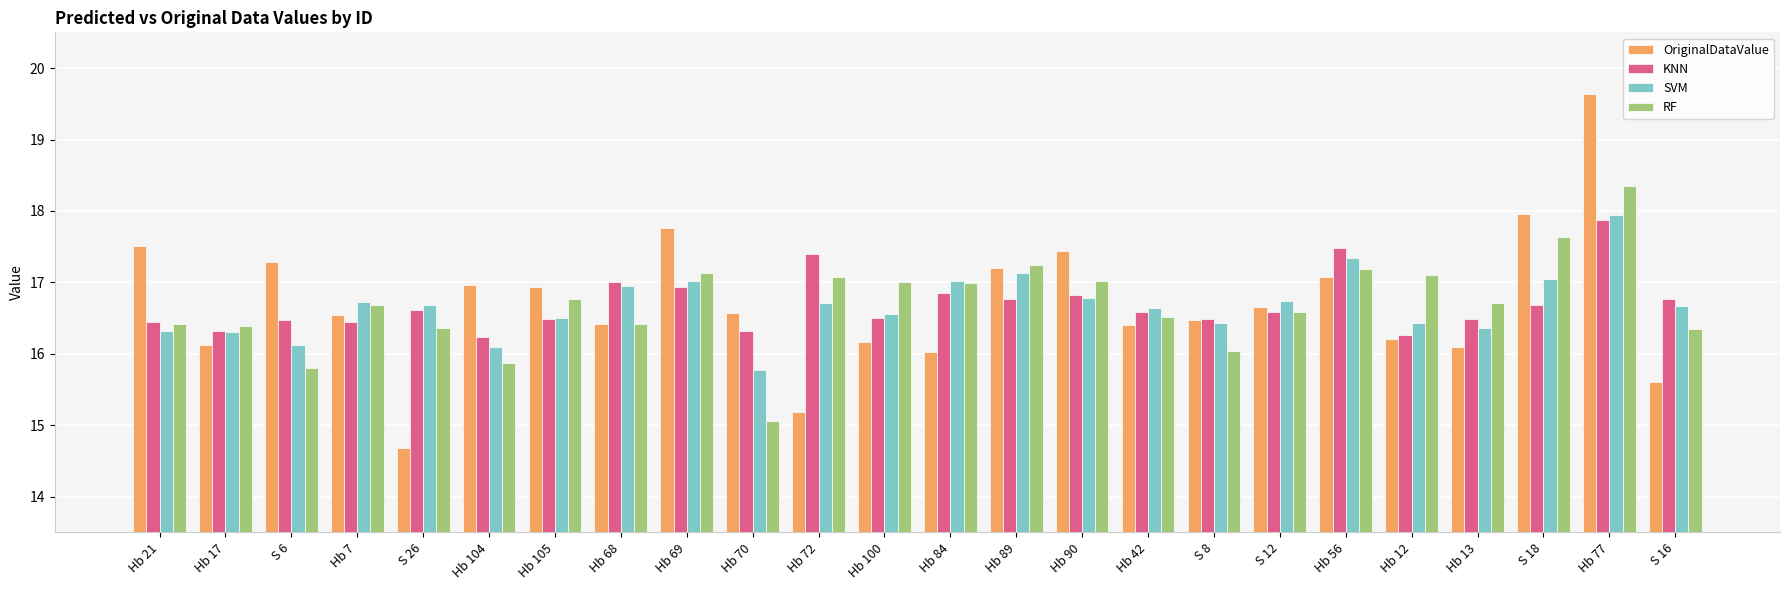

What is the difference between the RF values at Hb 17 and S 18?

1.2